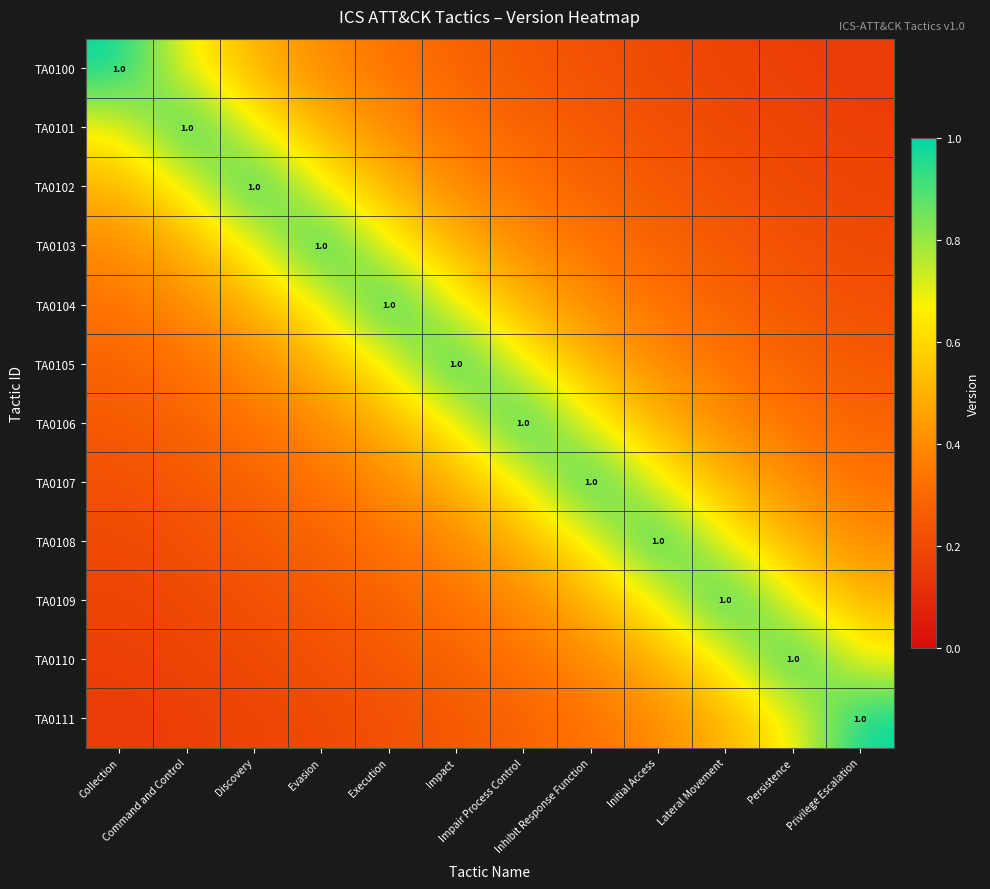

Is the value of TA0102 at Evasion greater than the value of TA0106 at Impact?

No